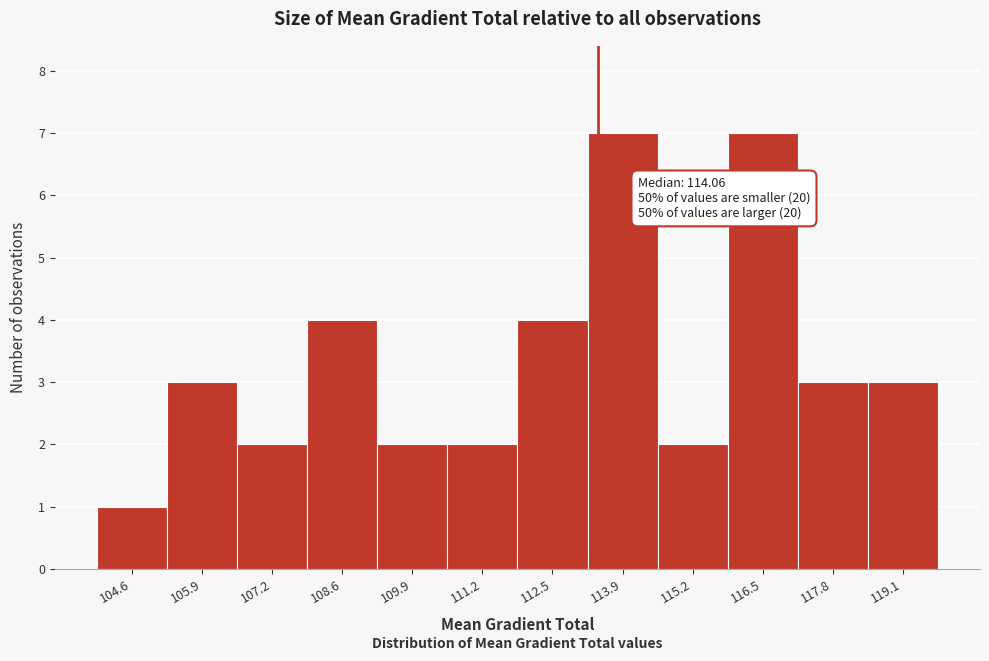

Reading left to right, extract all data points from this chart.

1	3	2	4	2	2	4	7	2	7	3	3